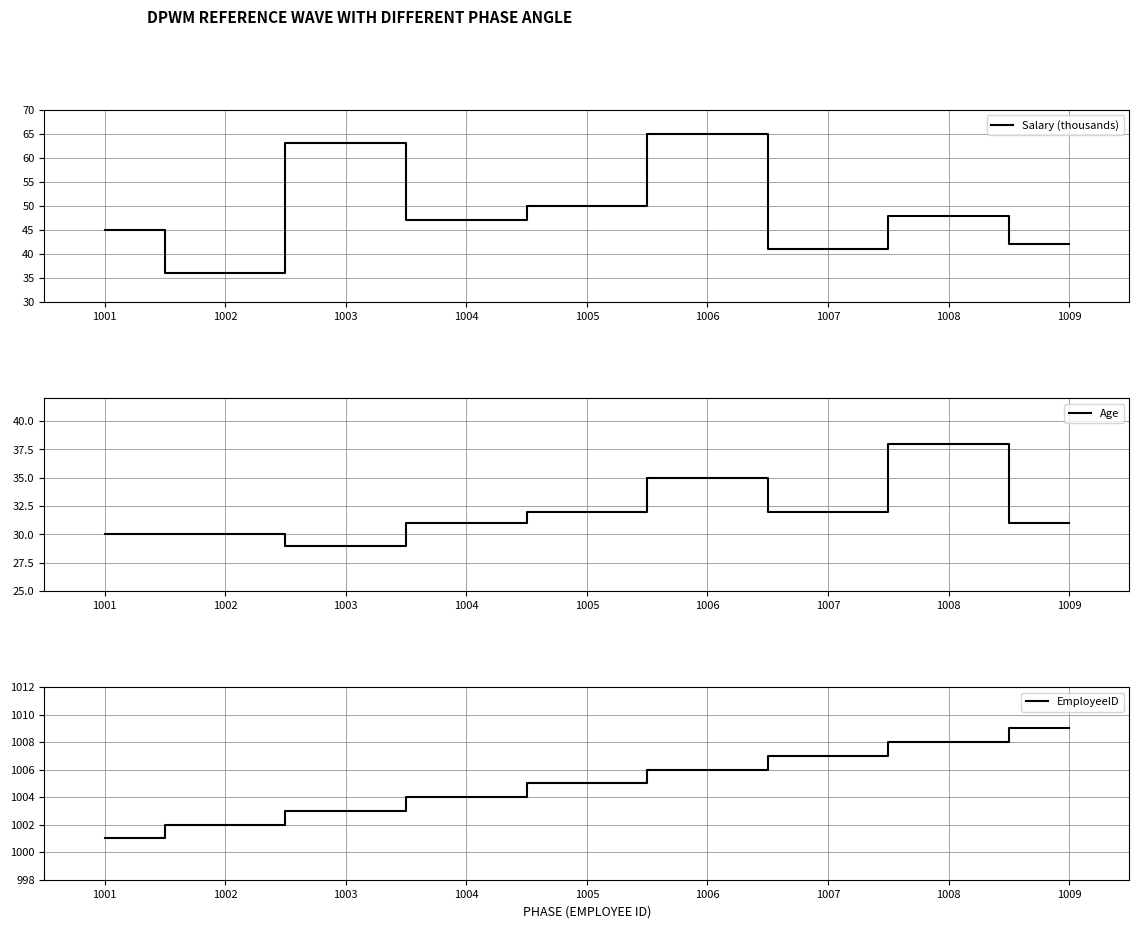

Reading left to right, transcribe all the data shown in this chart.

Salary (thousands): 1001=45	1002=36	1003=63	1004=47	1005=50	1006=65	1007=41	1008=48	1009=42
Age: 1001=30	1002=30	1003=29	1004=31	1005=32	1006=35	1007=32	1008=38	1009=31
EmployeeID: 1001=1001	1002=1002	1003=1003	1004=1004	1005=1005	1006=1006	1007=1007	1008=1008	1009=1009